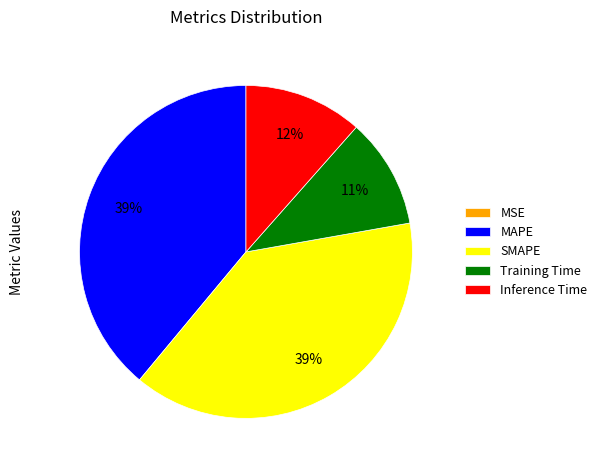

To the nearest percent, what is the average slice percentage?

20%